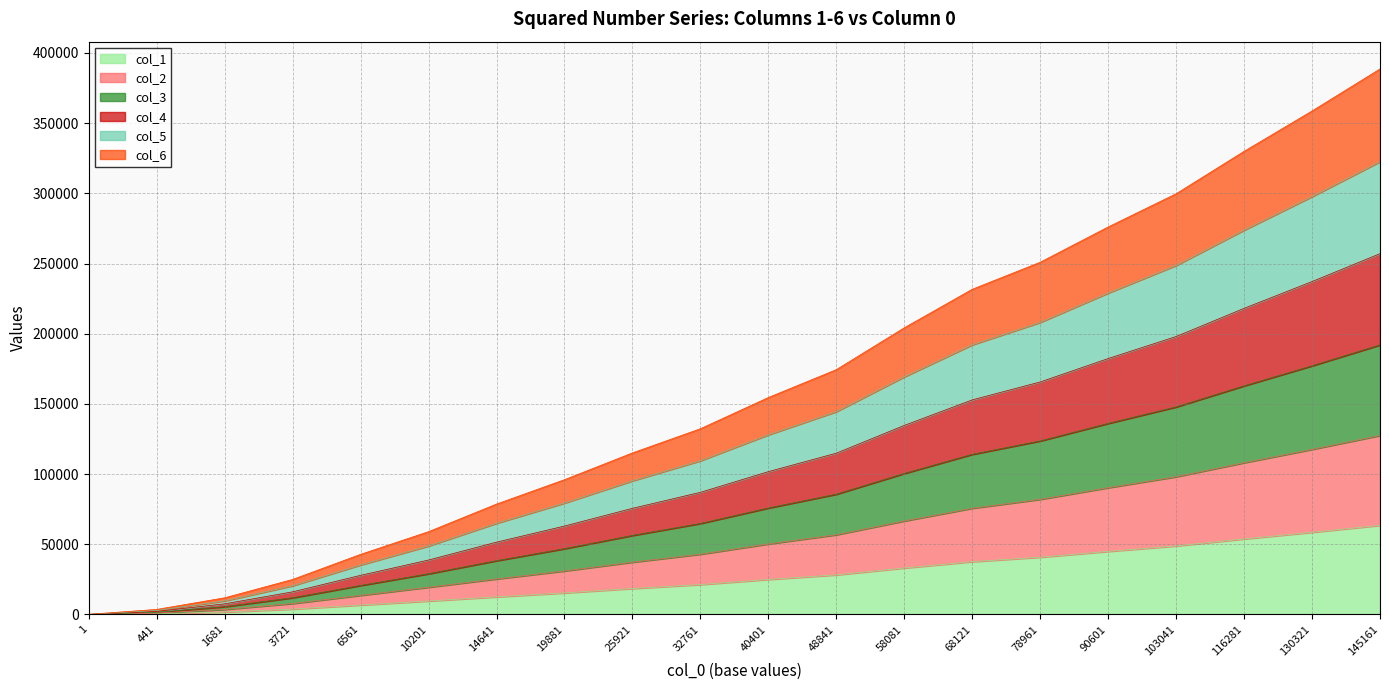

Is it true that col_1 equals 44683 at 48841?

False